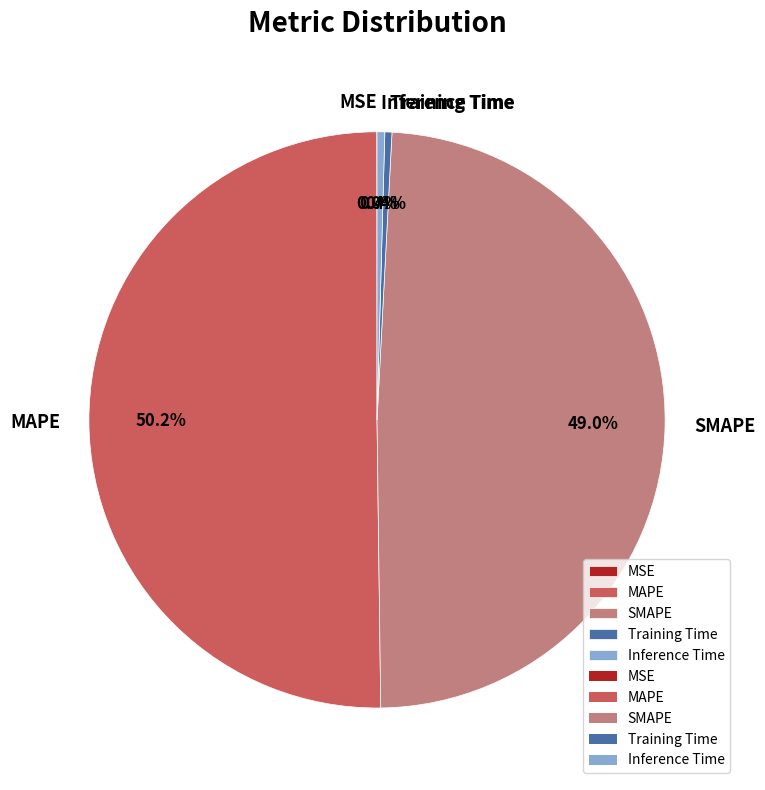

Is it true that Inference Time is 0% of the pie?

True